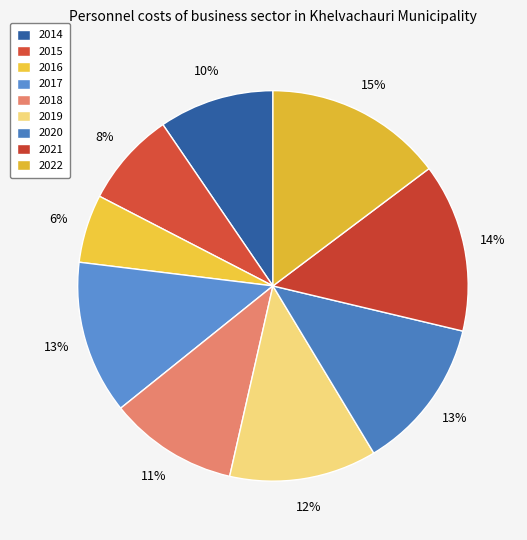

To the nearest percent, what is the average slice percentage?

11%